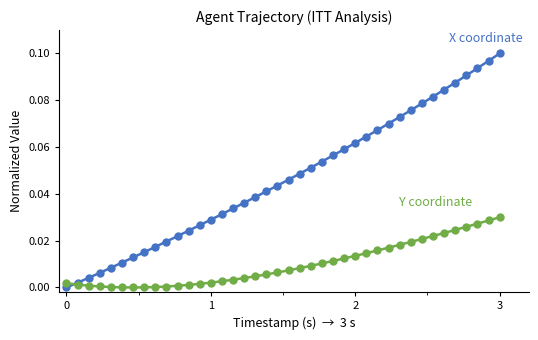

At which category is the sum across all series the highest?

3